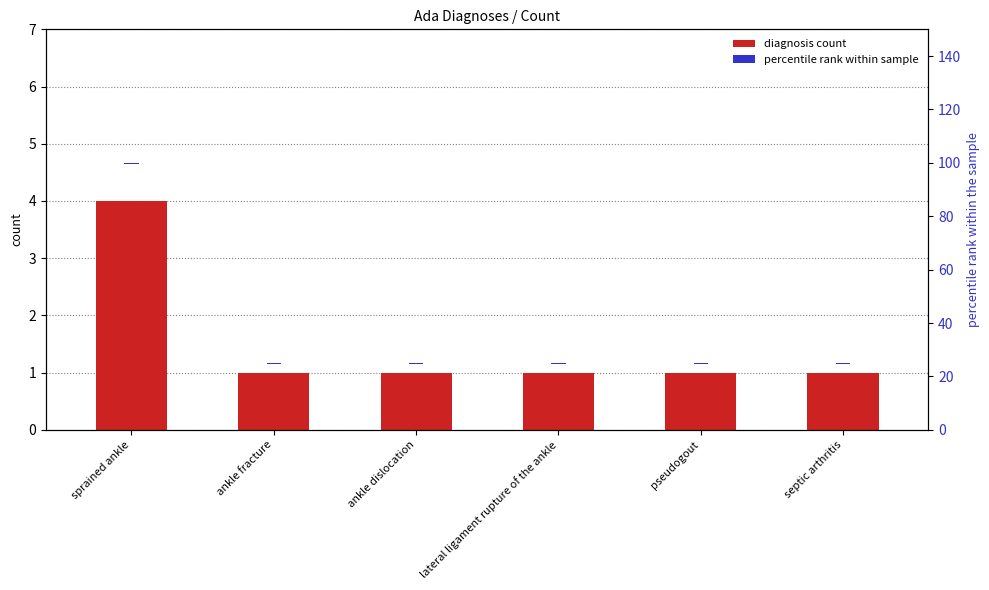

True or false: percentile rank within sample has a value of 0.3 at septic arthritis.

True